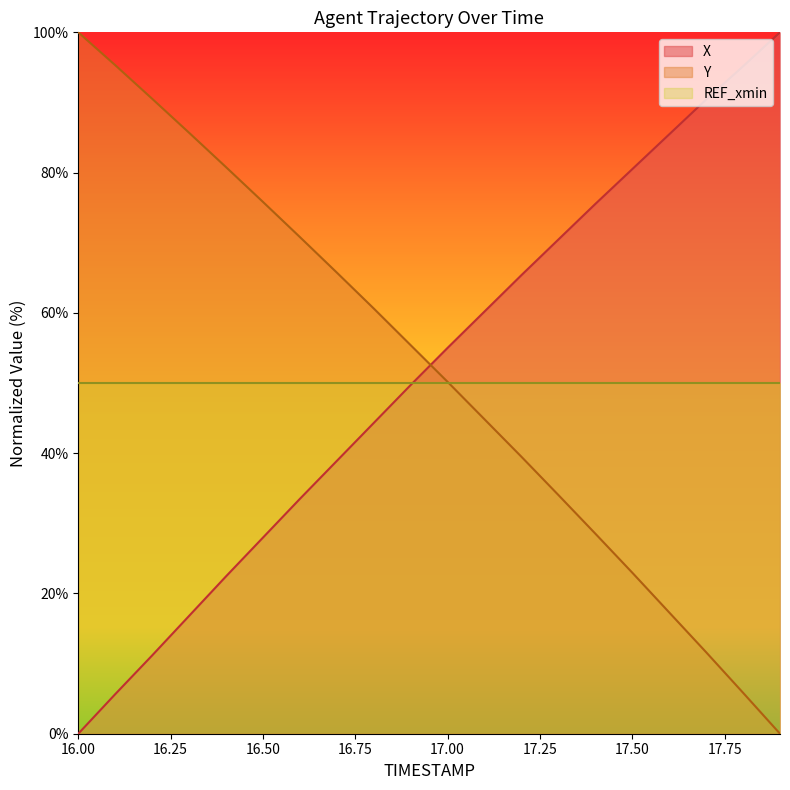

At which label does Y first exceed 55?

16.00